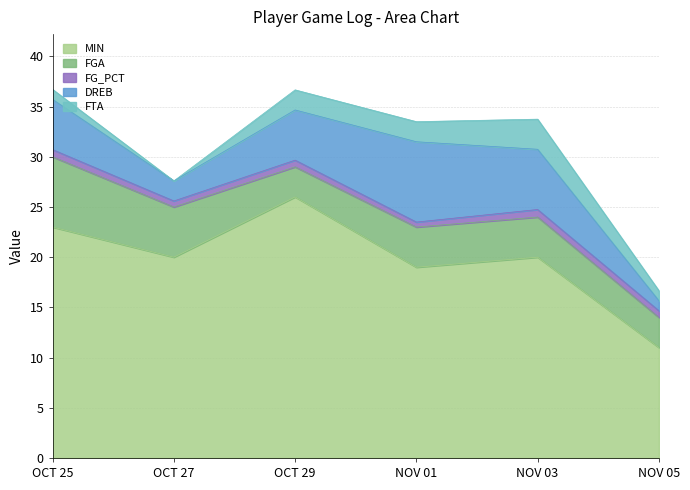

Reading left to right, extract all data points from this chart.

MIN: 23.0	20.0	26.0	19.0	20.0	11.0
FGA: 7.0	5.0	3.0	4.0	4.0	3.0
FG_PCT: 0.7	0.6	0.7	0.5	0.8	0.7
DREB: 5.0	2.0	5.0	8.0	6.0	1.0
FTA: 1.0	0.0	2.0	2.0	3.0	1.0